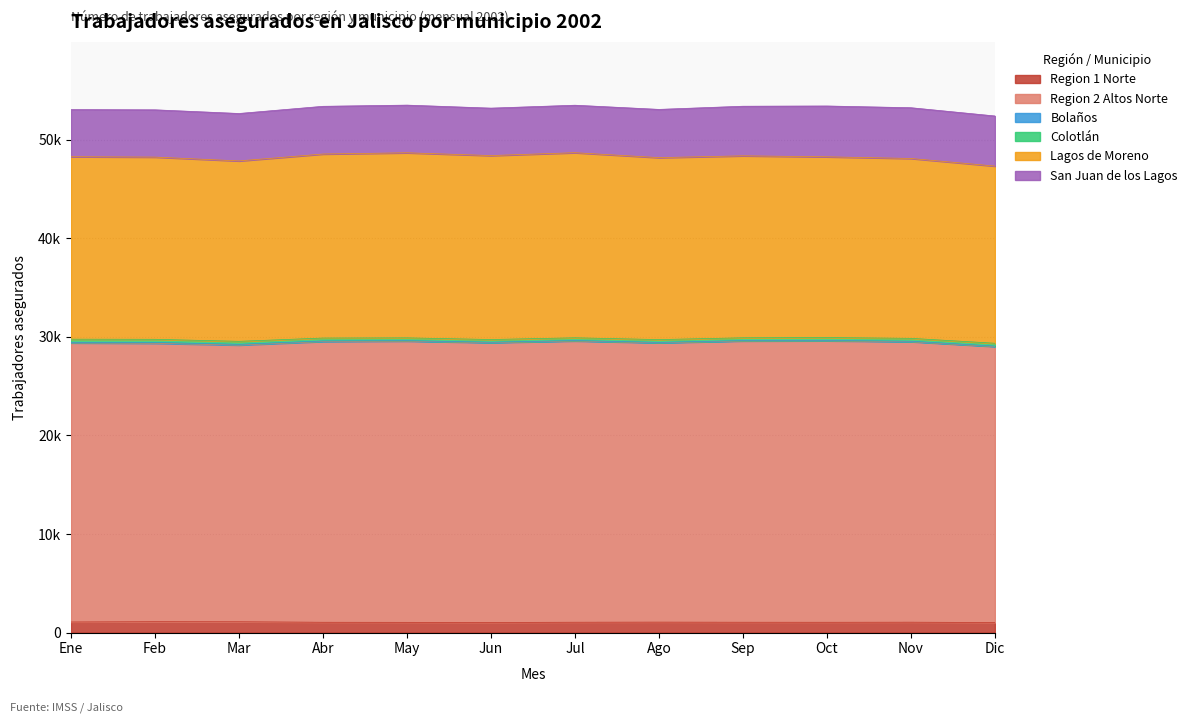

How many interior local peaks does the Colotlán series have?

2